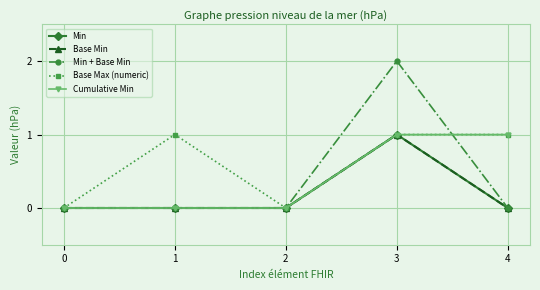

Reading right to left, extract all data points from this chart.

Min: 4=0	3=1	2=0	1=0	0=0
Base Min: 4=0	3=1	2=0	1=0	0=0
Min + Base Min: 4=0	3=2	2=0	1=0	0=0
Base Max (numeric): 4=1	3=1	2=0	1=1	0=0
Cumulative Min: 4=1	3=1	2=0	1=0	0=0